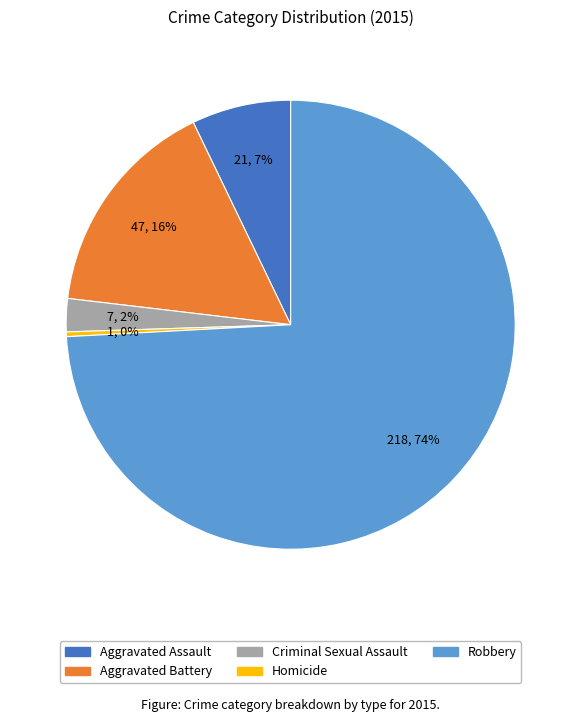

Is there any slice that represents more than half of the pie?

Yes